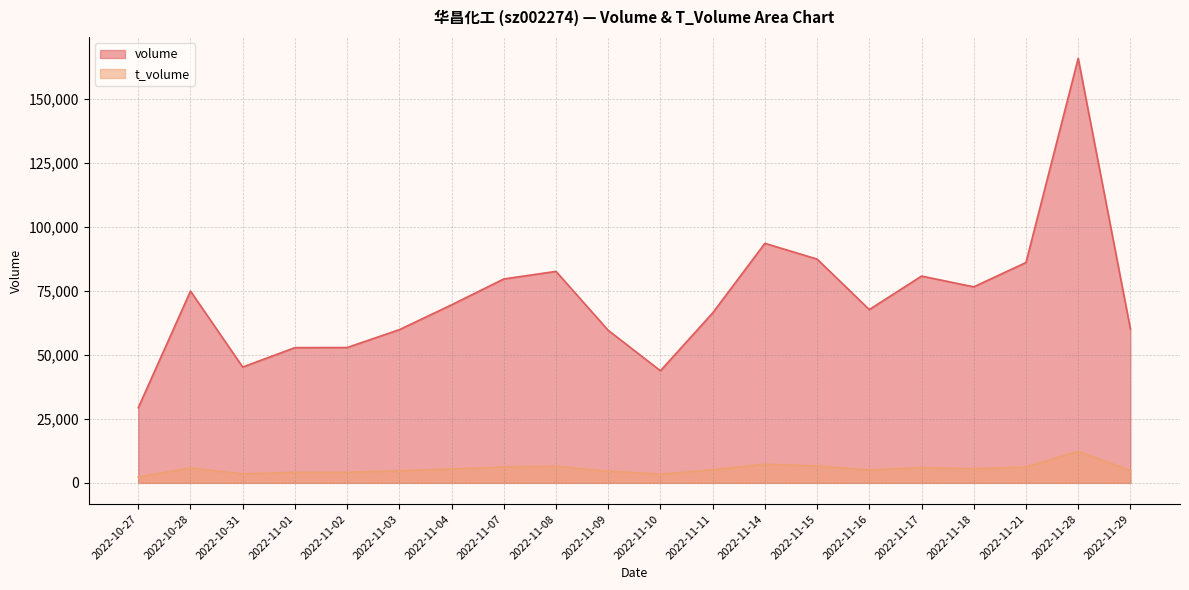

What is the total value across all series at 2022-11-21?

92278